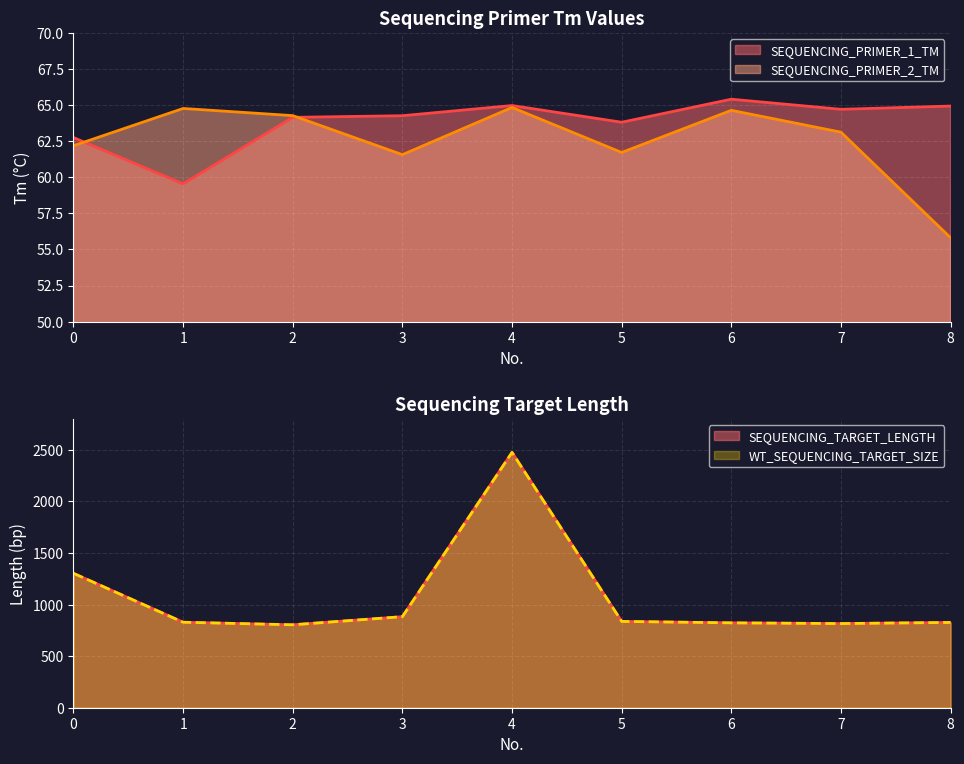

True or false: WT_SEQUENCING_TARGET_SIZE has more than 0 points higher than both neighbors.

True